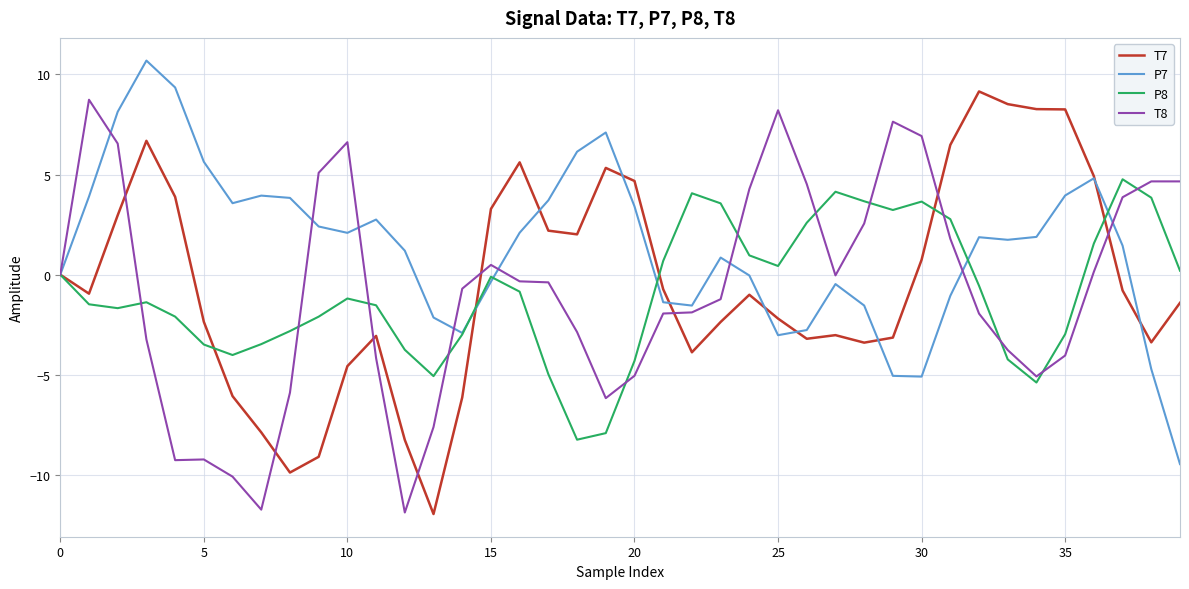

What is the lowest value of the T8 series?

-11.9